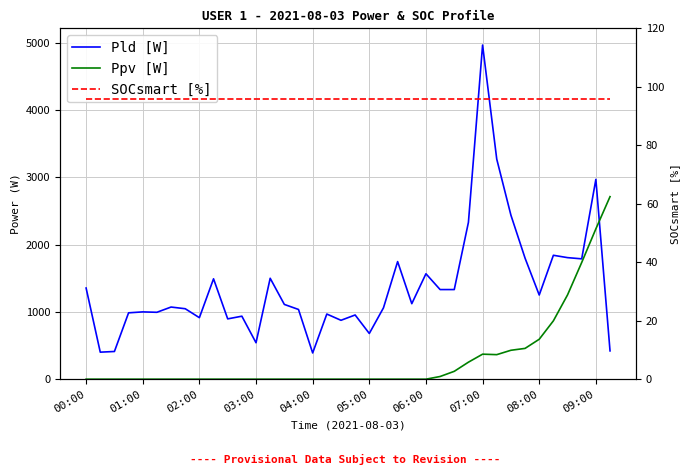

How many lines are shown in the chart?

3